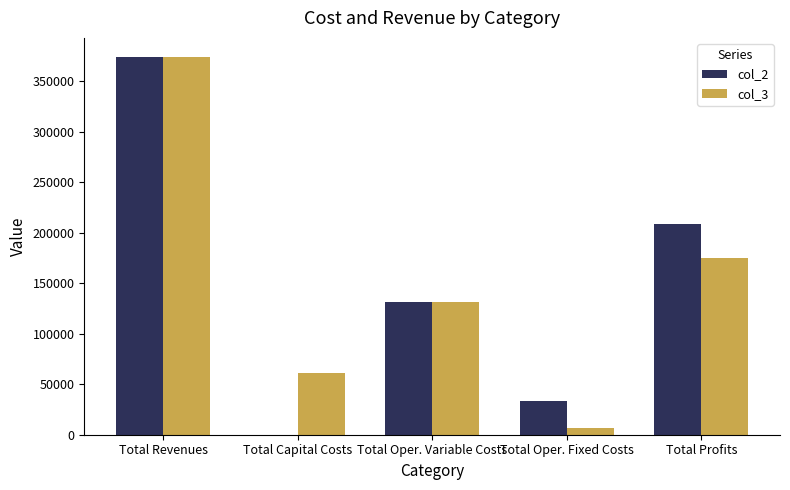

At which label is col_3 closest to 190358?

Total Profits